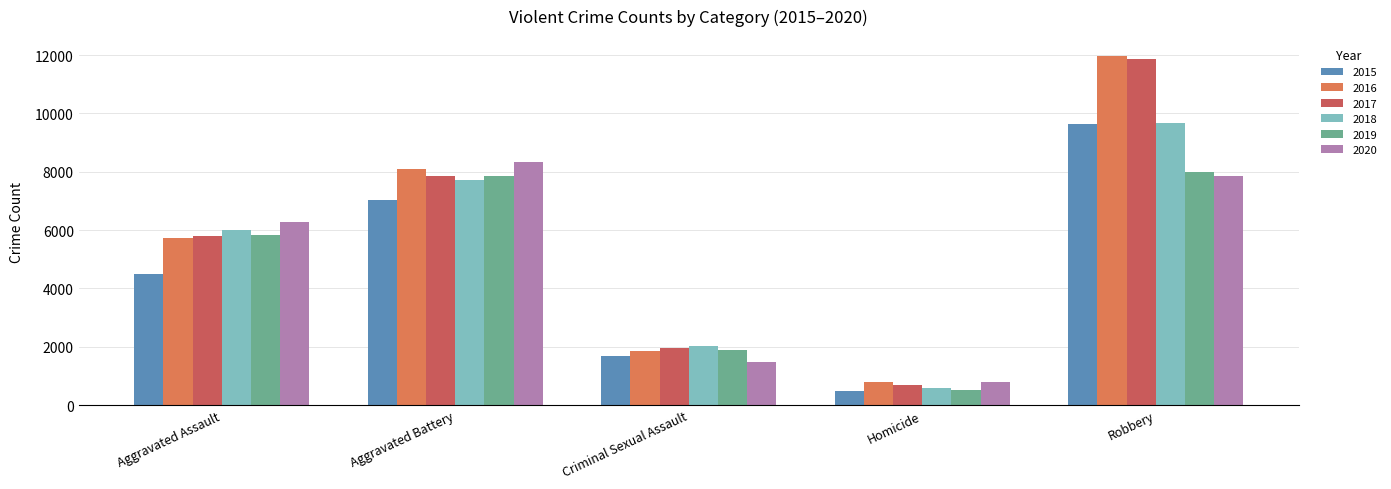

How many bars are there in total?

30